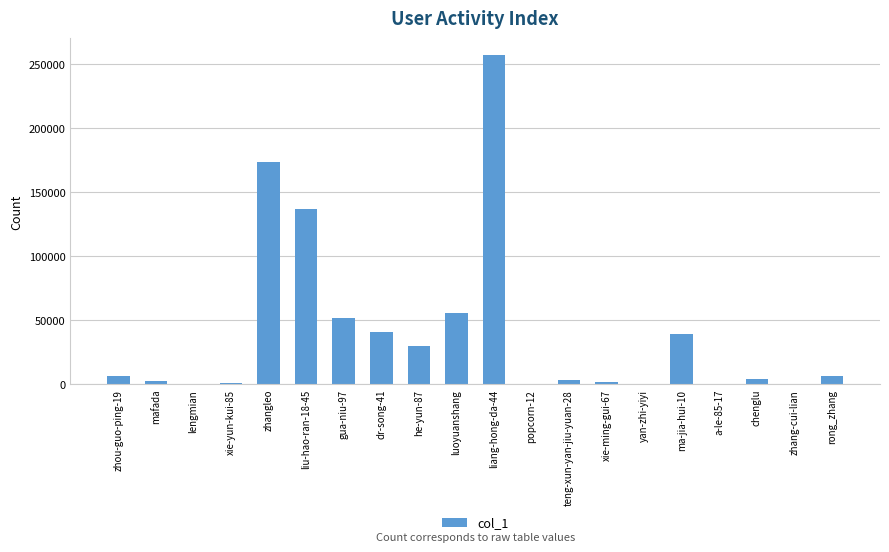

Is it true that the value at liu-hao-ran-18-45 is 243407?

False